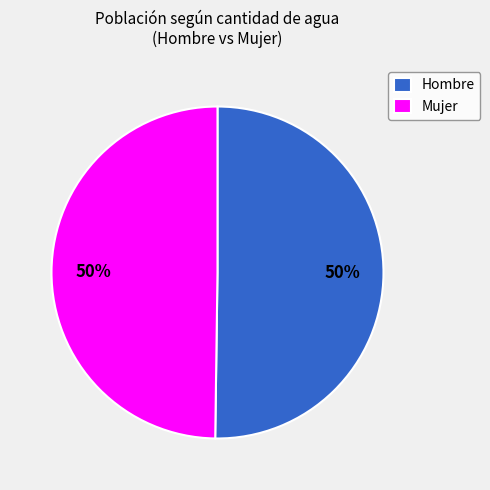

The Hombre slice represents 61% of the pie. True or false?

False